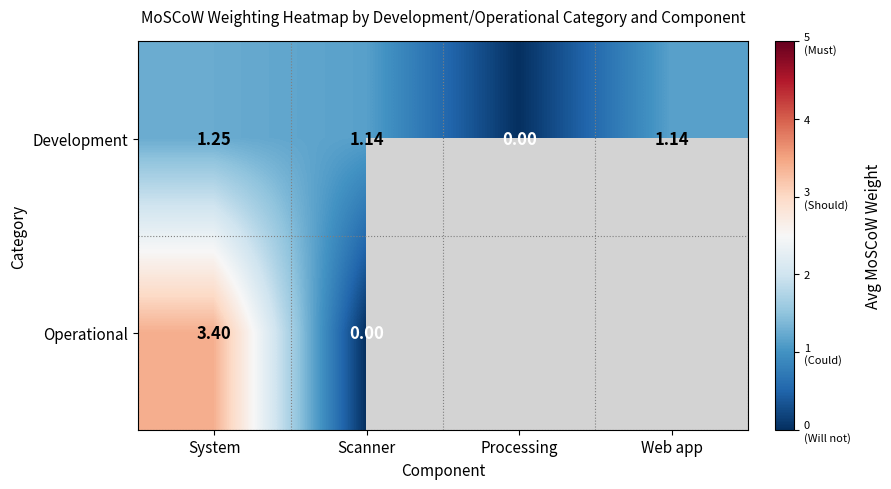

Rank the series at Scanner from lowest to highest value.

Operational, Development